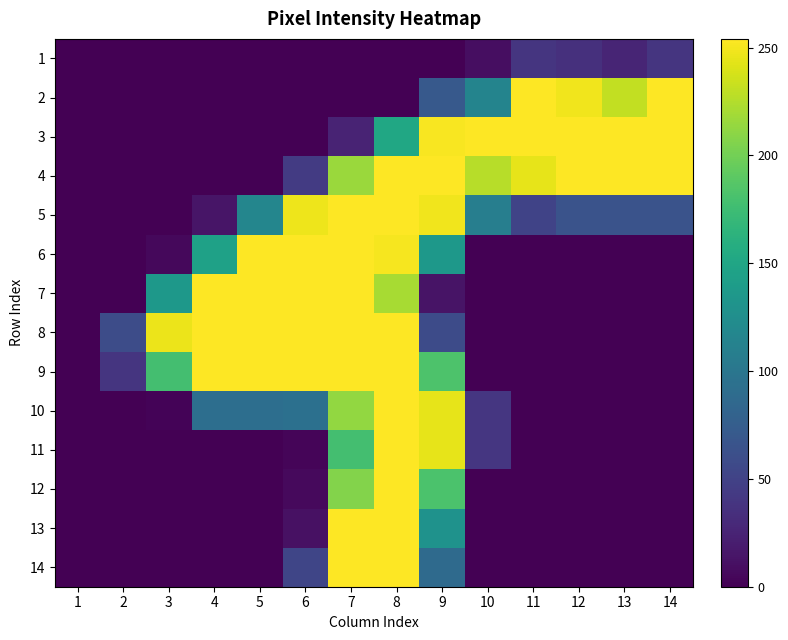

At which category is the sum across all series the highest?

8